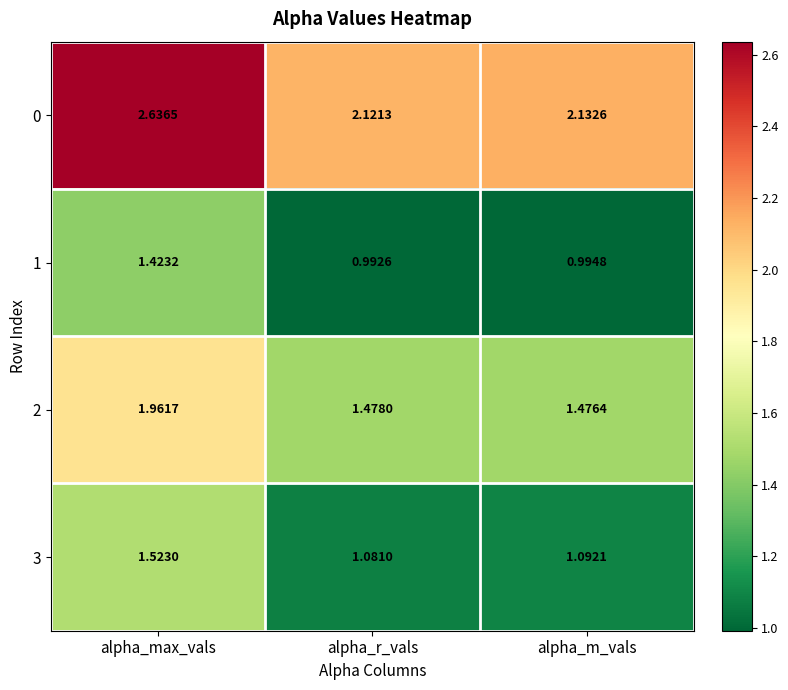

At which category does the chart reach its peak across all series?

alpha_max_vals